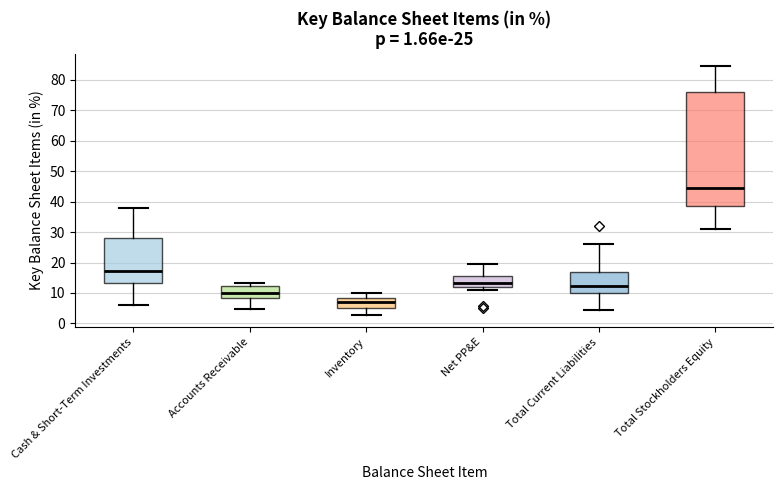

Which box is the tallest, from its lower edge to its upper edge?

Total Stockholders Equity